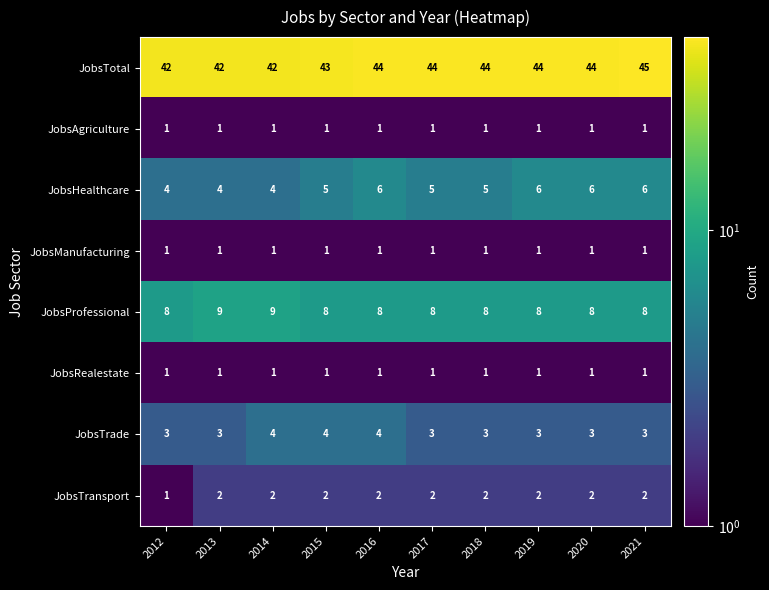

Which series has the widest spread of values?

JobsTotal